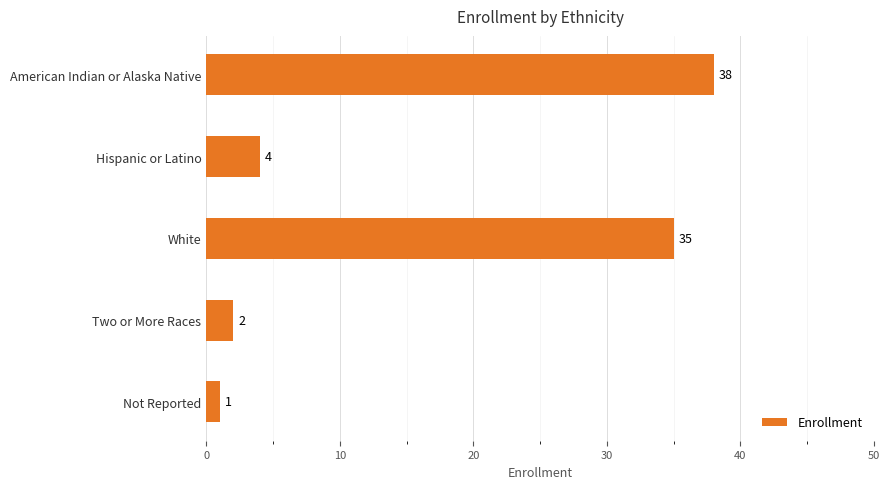

What is the label of the 5th bar from the top?

Not Reported